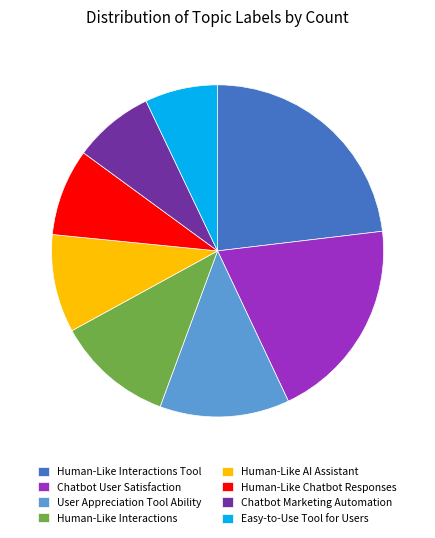

Approximately how many times larger is the value at Human-Like AI Assistant compared to Easy-to-Use Tool for Users?

1.3